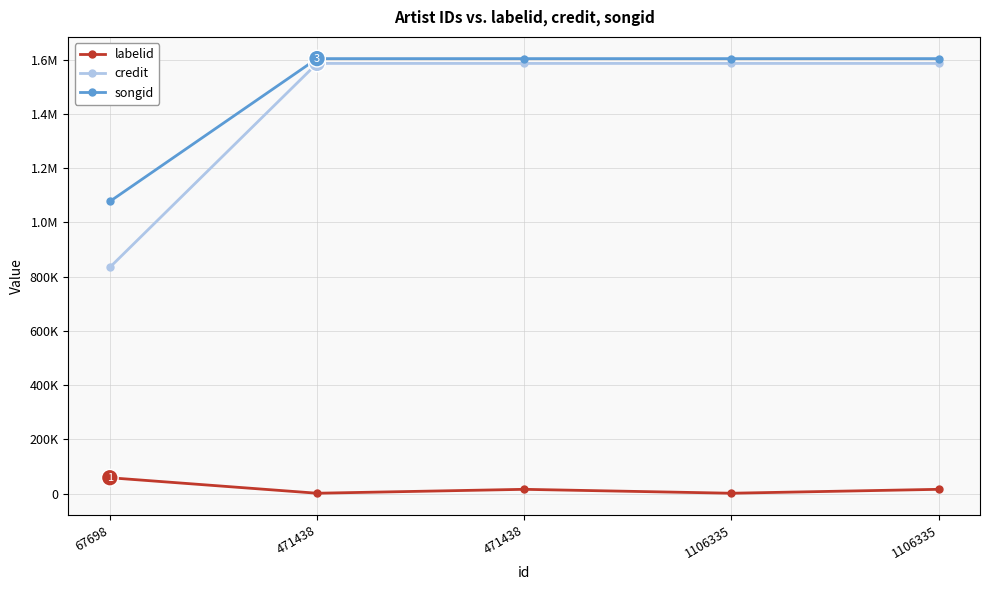

What are all the series names shown in the legend?

labelid, credit, songid